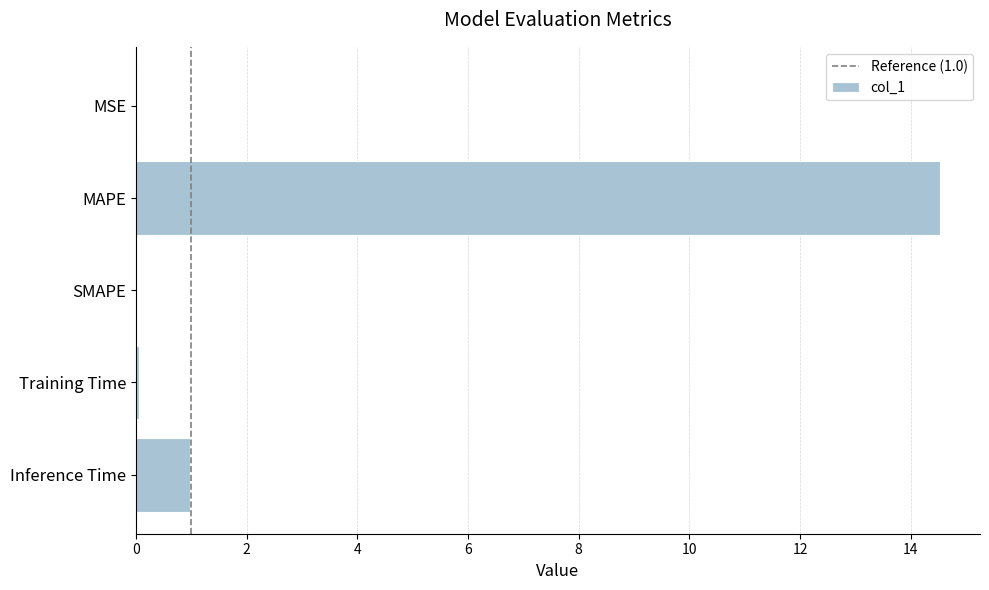

What is the sum of all values?

15.6